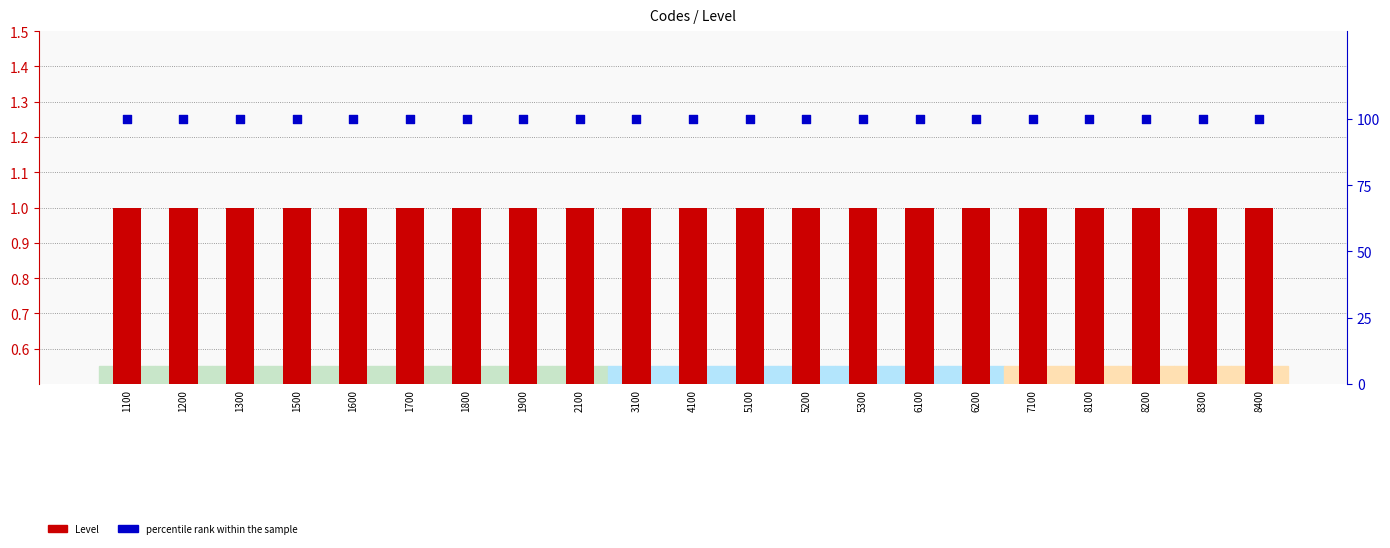

Is the value of Level at 4100 greater than the value of percentile rank within the sample at 1300?

No